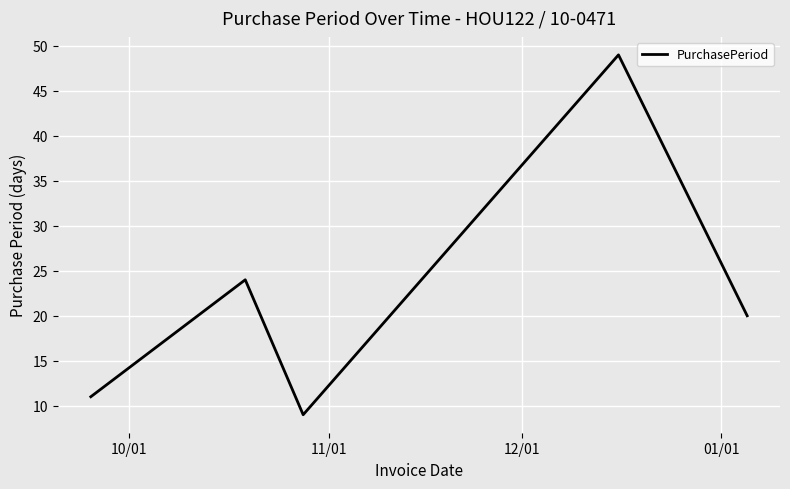

Reading left to right, extract all data points from this chart.

11	24	9	49	20